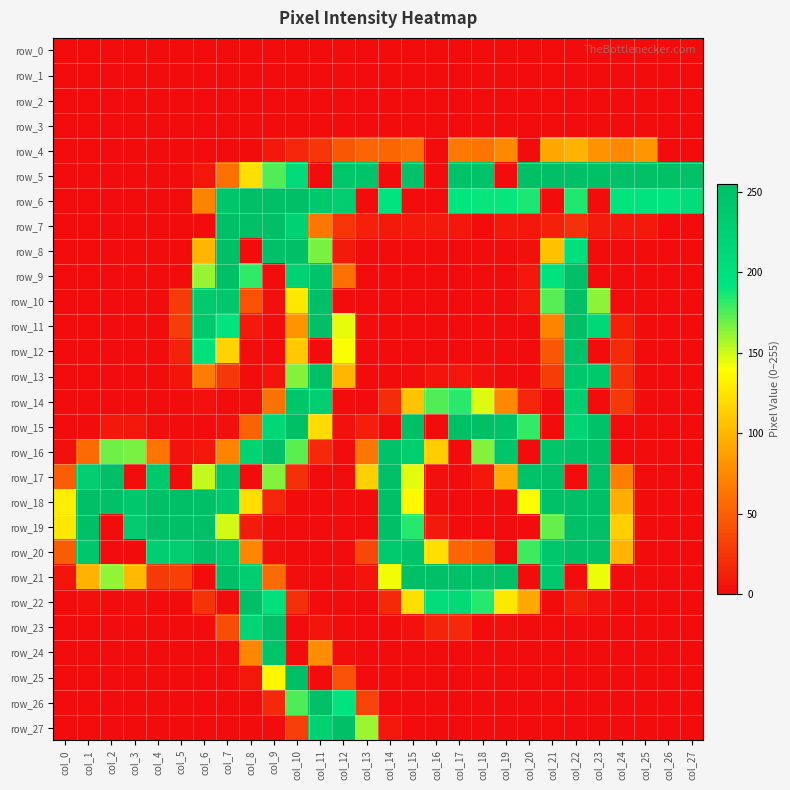

Count the number of categories in the chart.

28